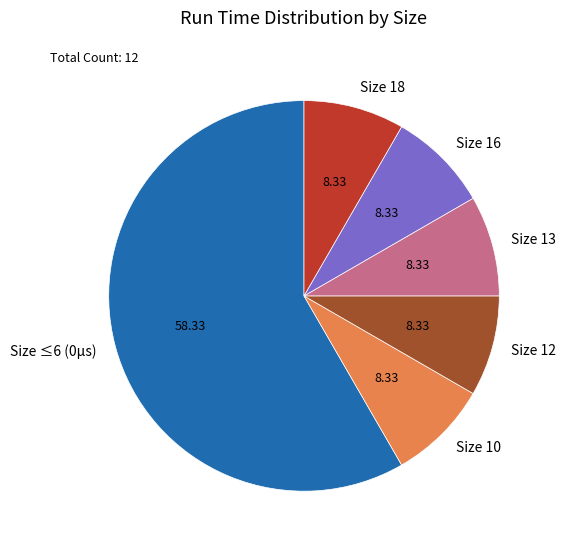

Do Size 13 and Size 10 together represent more than half of the pie?

No